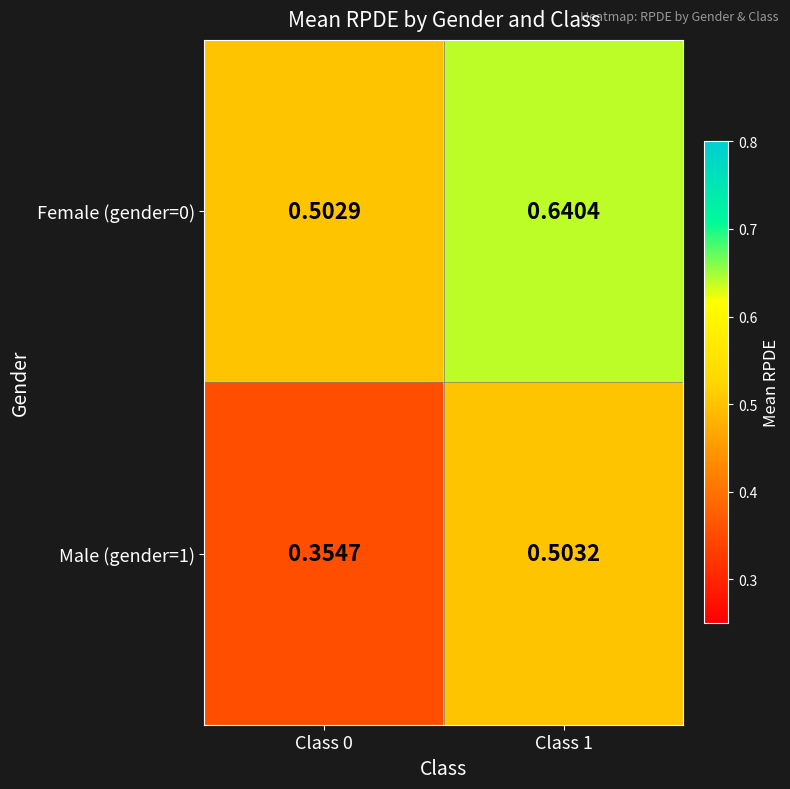

Is the value of Male (gender=1) at Class 0 greater than the value of Female (gender=0) at Class 0?

No